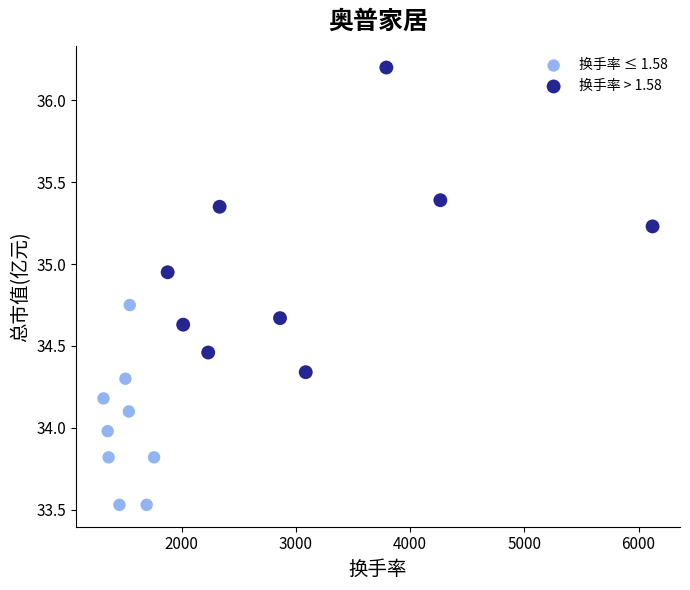

Which series has the largest Y range (max minus min)?

换手率 > 1.58